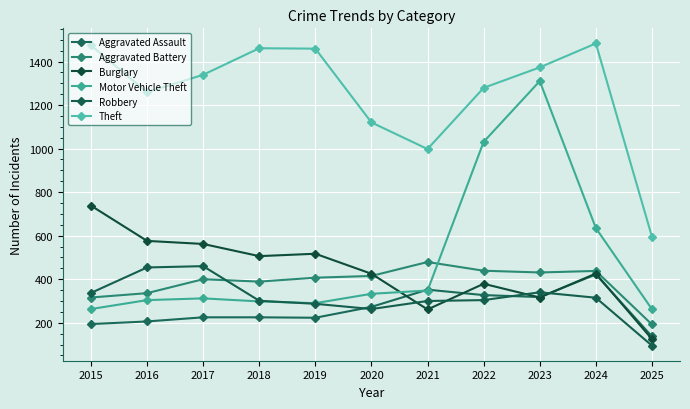

The value of Burglary at 2016 is 576. True or false?

True